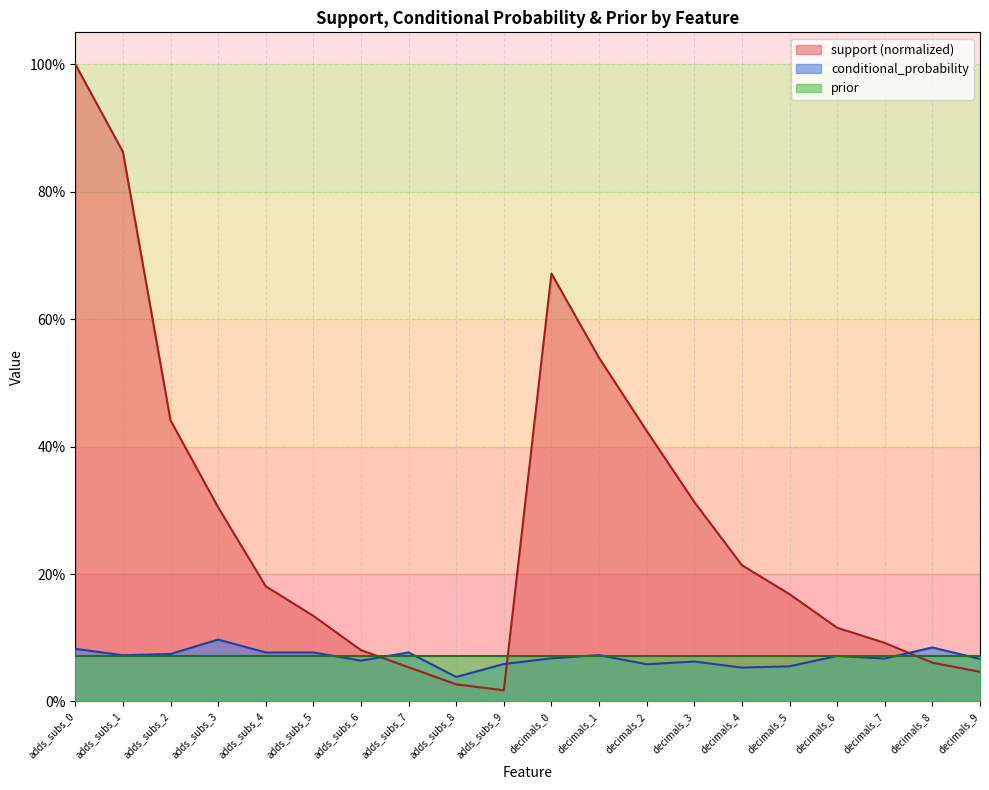

Which category has the highest value in the support series?

adds_subs_0